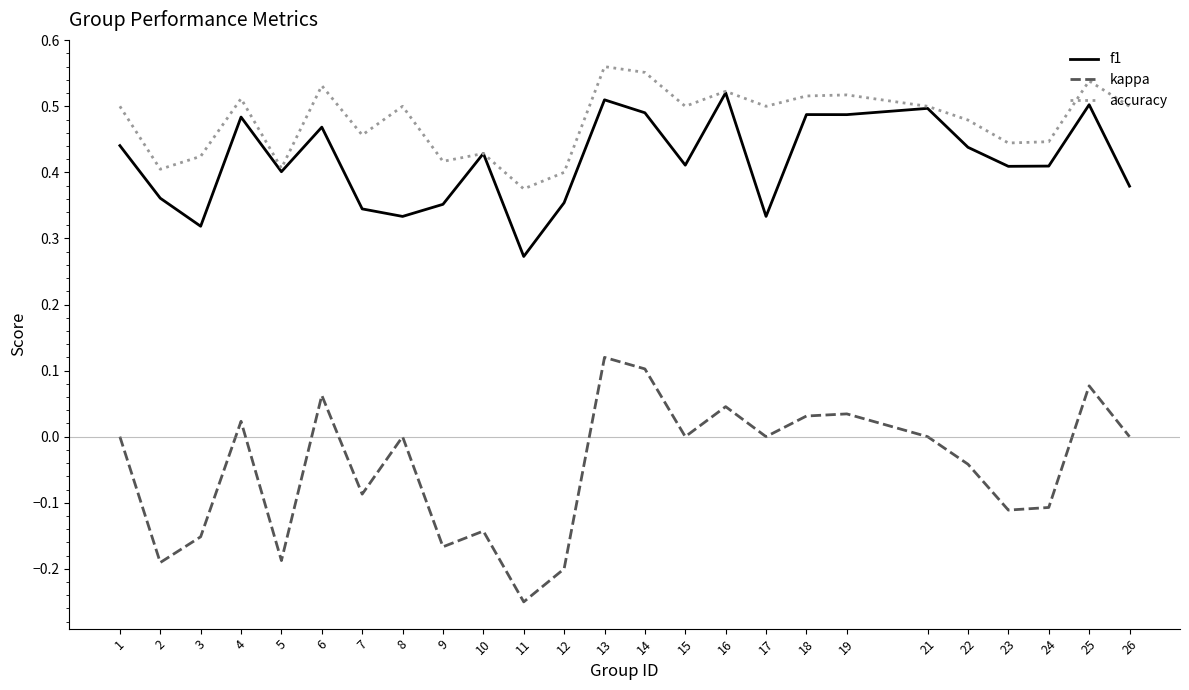

At which category does accuracy reach its first local valley?

2